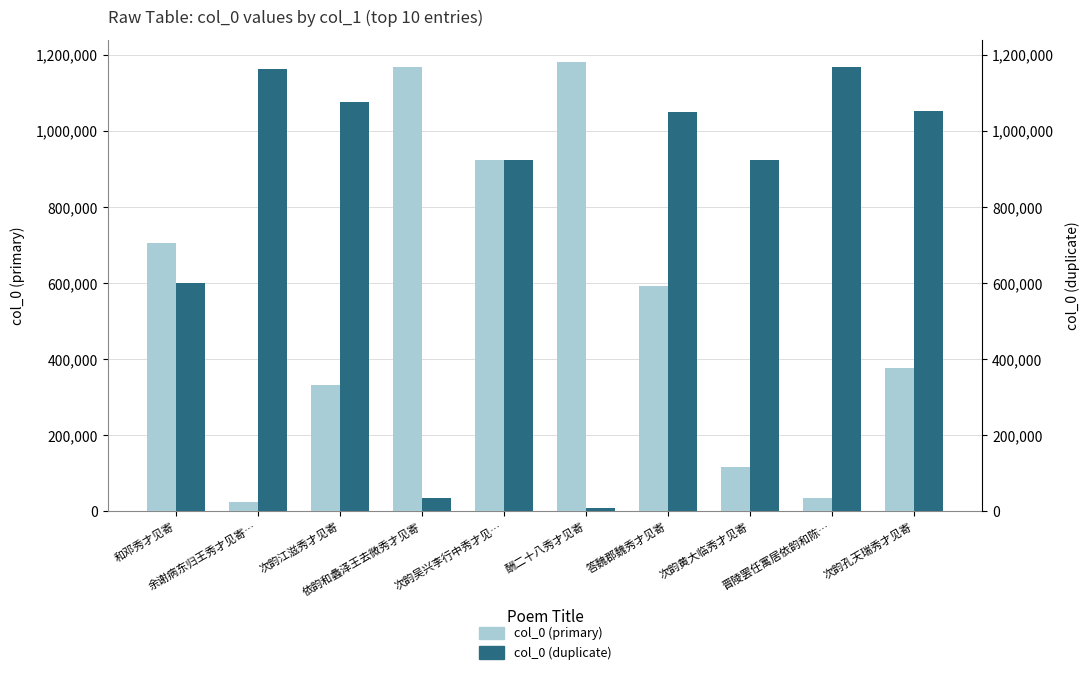

Count the number of categories in the chart.

10